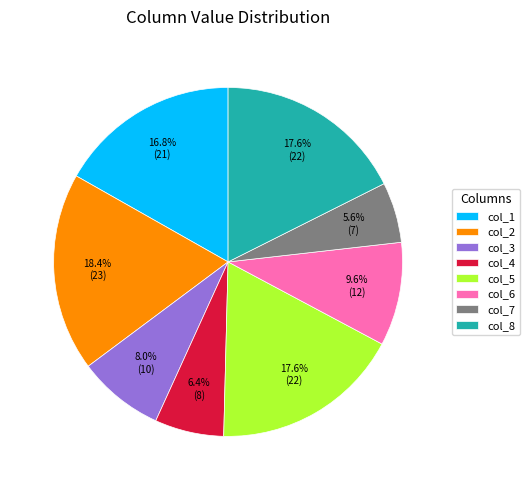

True or false: col_7 accounts for 1% of the total.

False